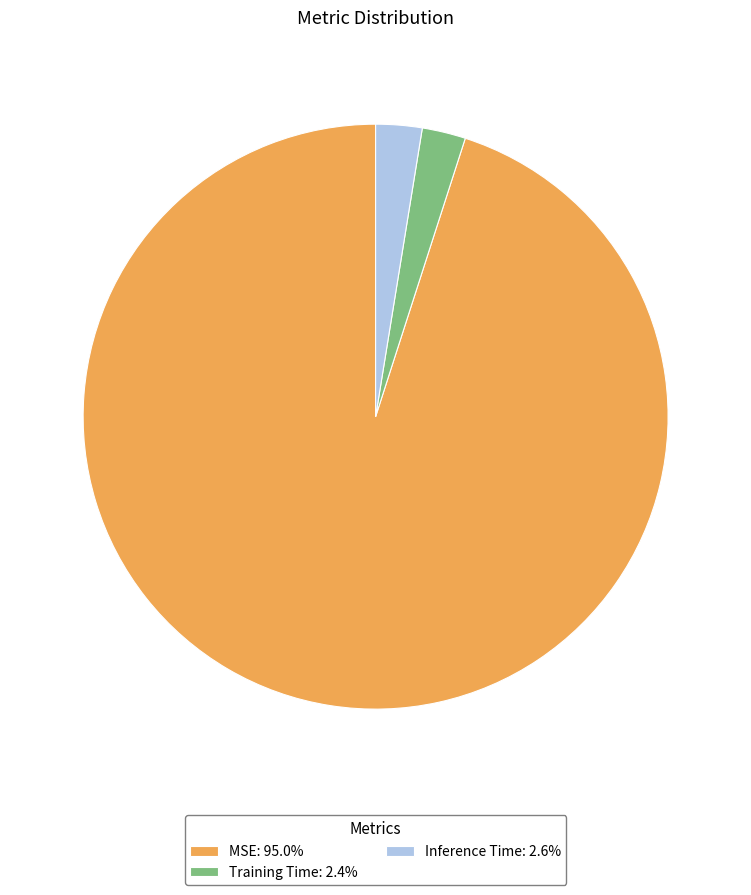

Combined, do MSE: 95.0% and Training Time: 2.4% account for over 50%?

Yes